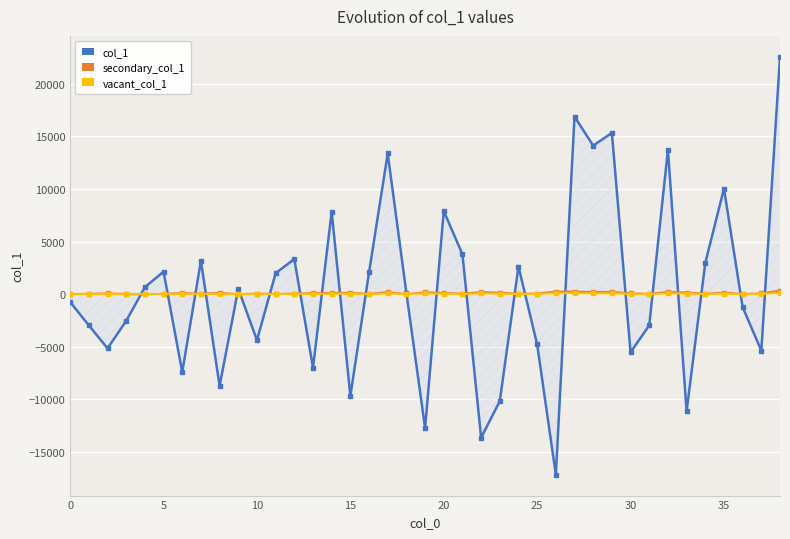

What is the smallest value displayed?

-17154.2